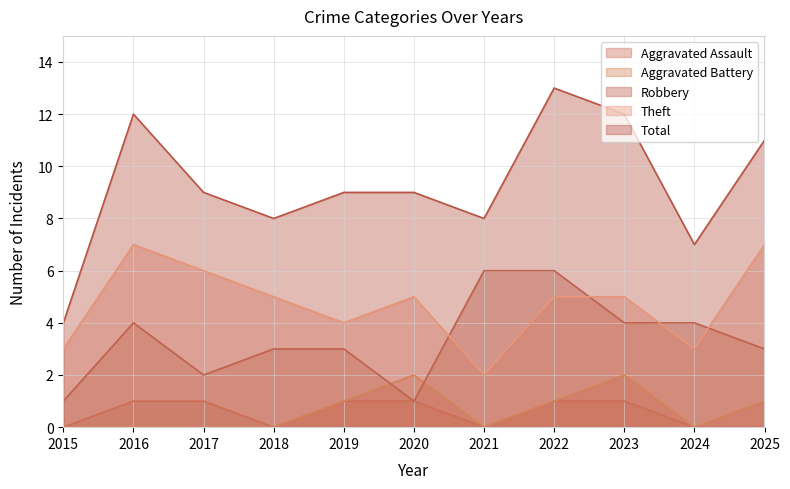

How many series are shown in this chart?

5